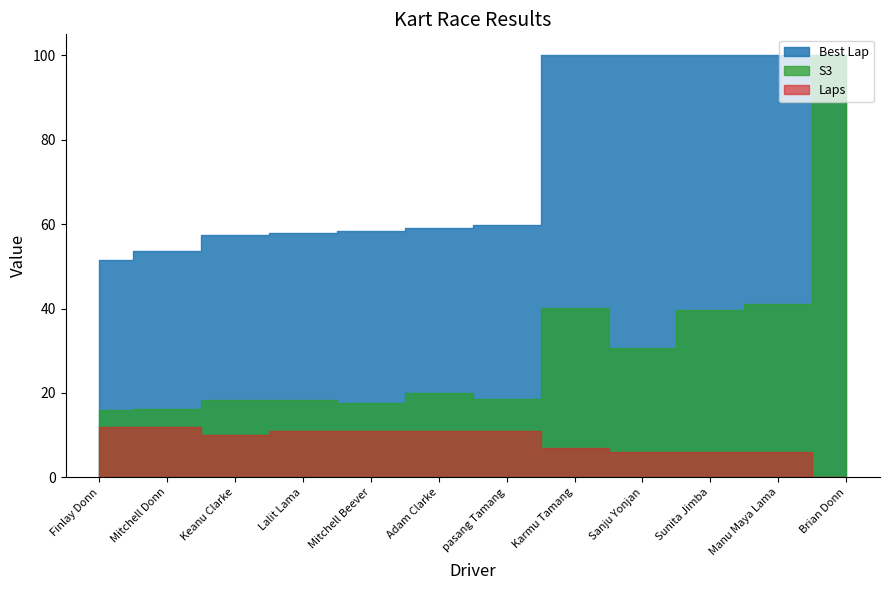

What is the approximate value of Laps at Sanju Yonjan?

6.0